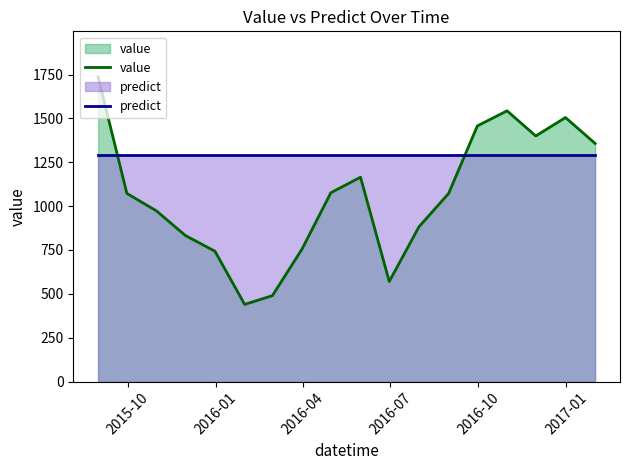

Which series has the largest total across all categories?

predict